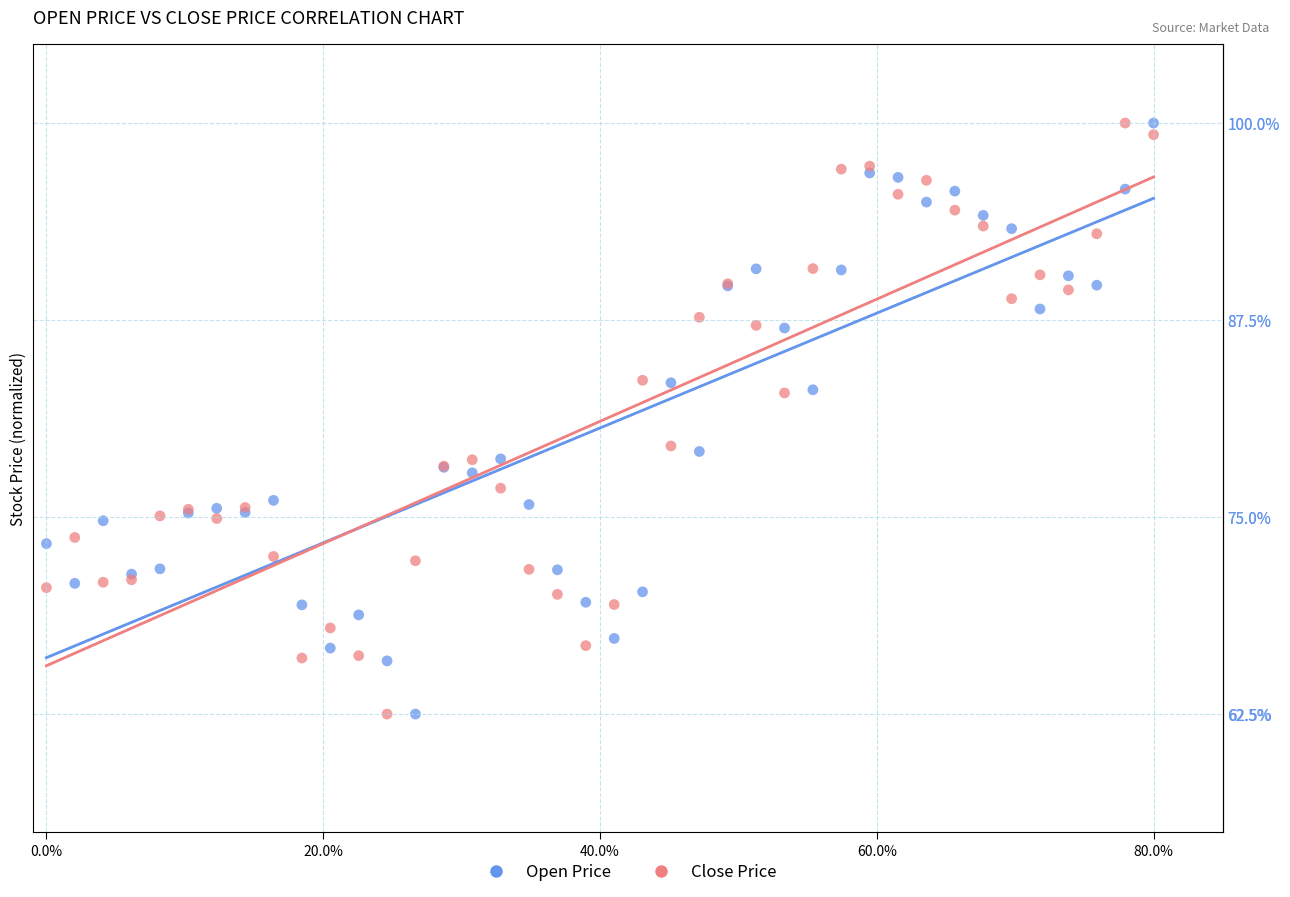

What is the X range (max minus min) for the scatter plot?

80.0